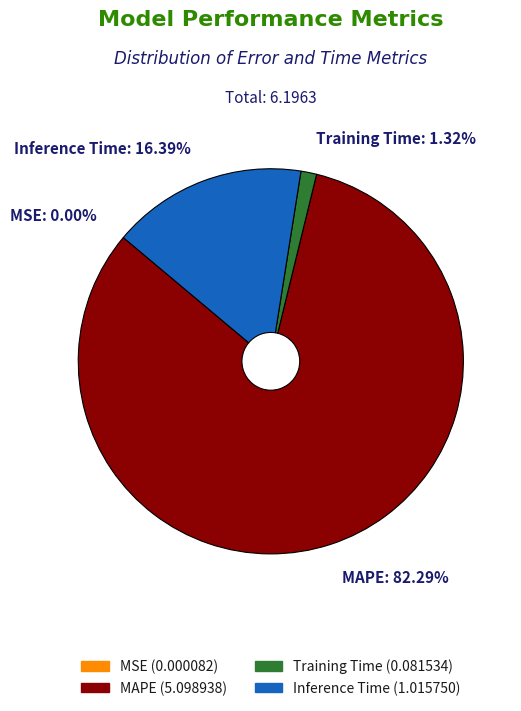

The Training Time slice represents 1% of the pie. True or false?

True